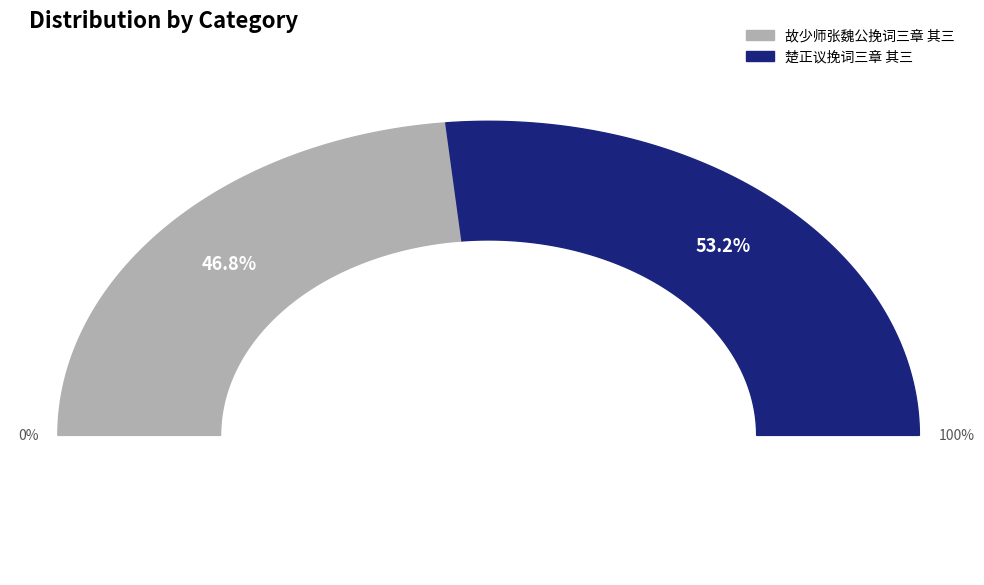

Is it true that 楚正议挽词三章 其三 is 53% of the pie?

True